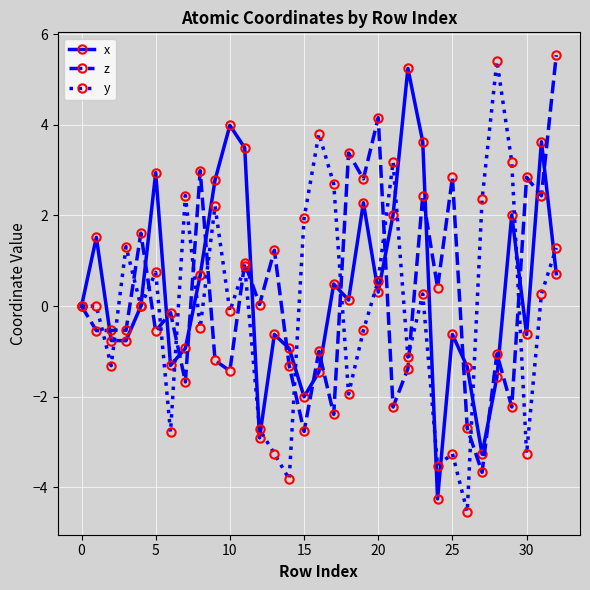

What is the sum of all z values?

6.3